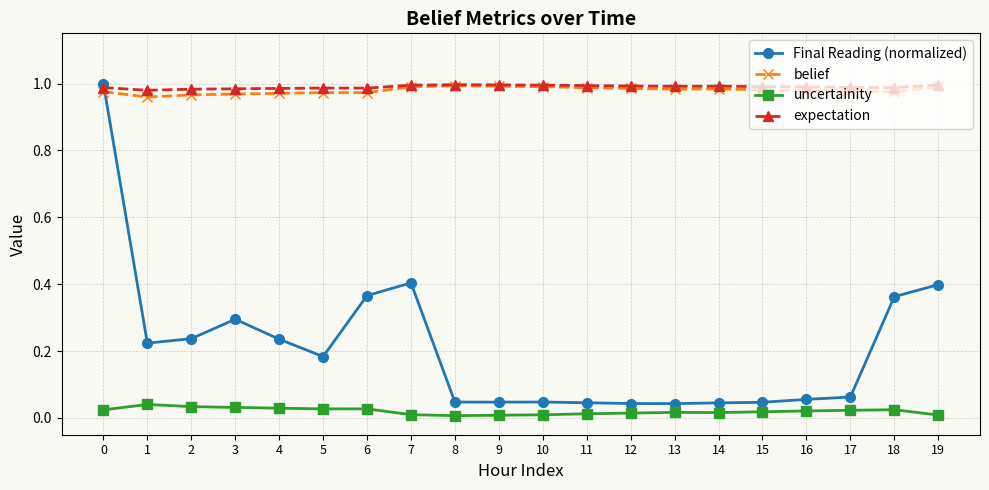

True or false: expectation and uncertainity intersect in this chart.

False